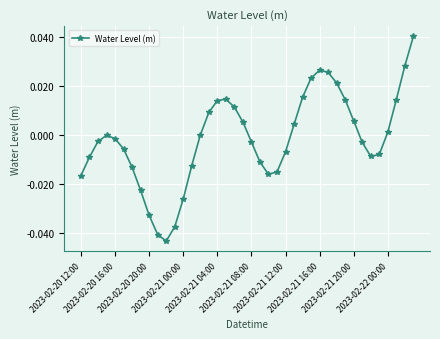

How many points are higher than both their immediate neighbors (excluding endpoints)?

3